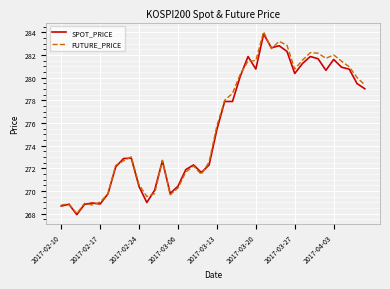

Which series has the widest spread of values?

FUTURE_PRICE